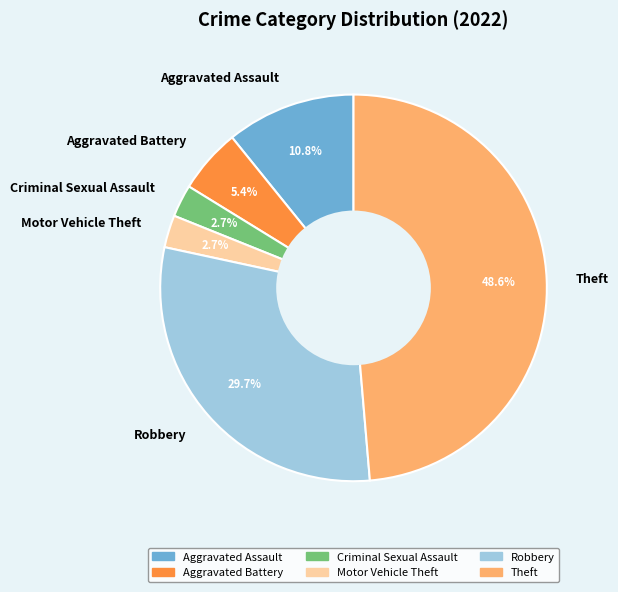

Is it true that Motor Vehicle Theft is 3% of the pie?

True